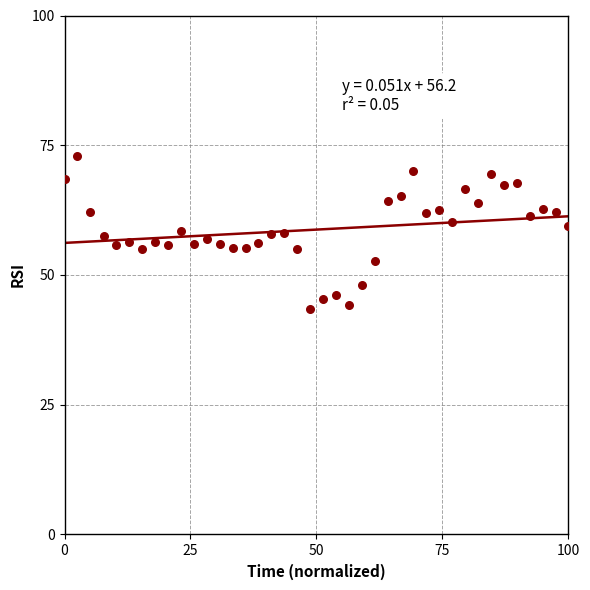

What is the range of Y values (max minus min)?

29.5